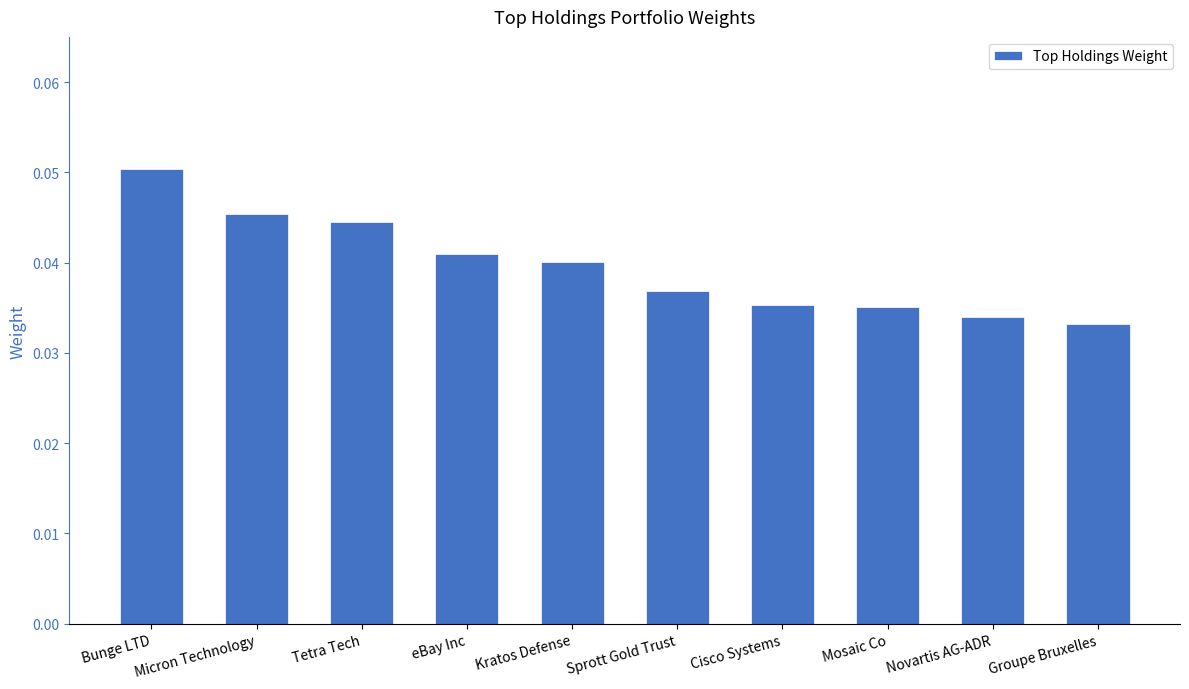

How many values are between 0 and 1?

10